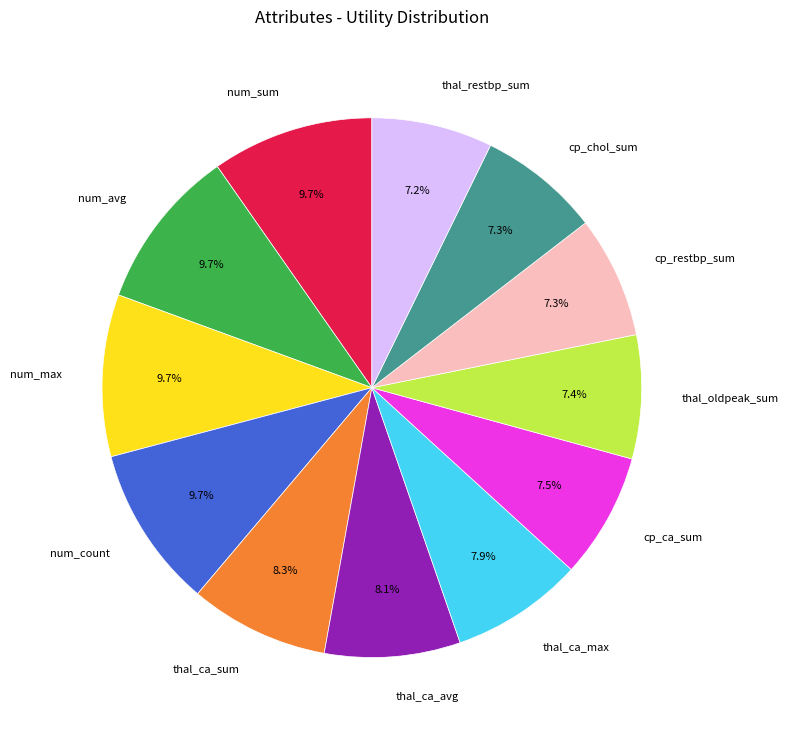

Count the number of slices in the pie.

12